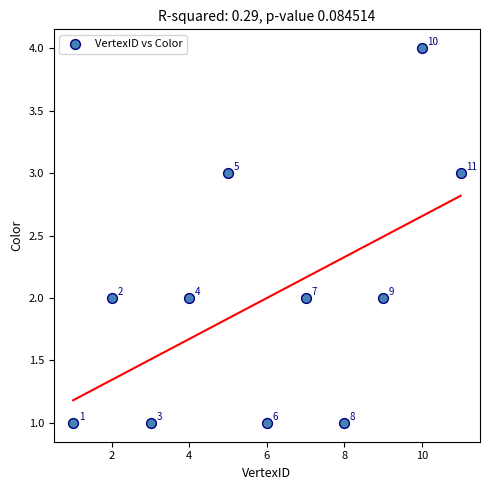

What is the range of X values (max minus min)?

10